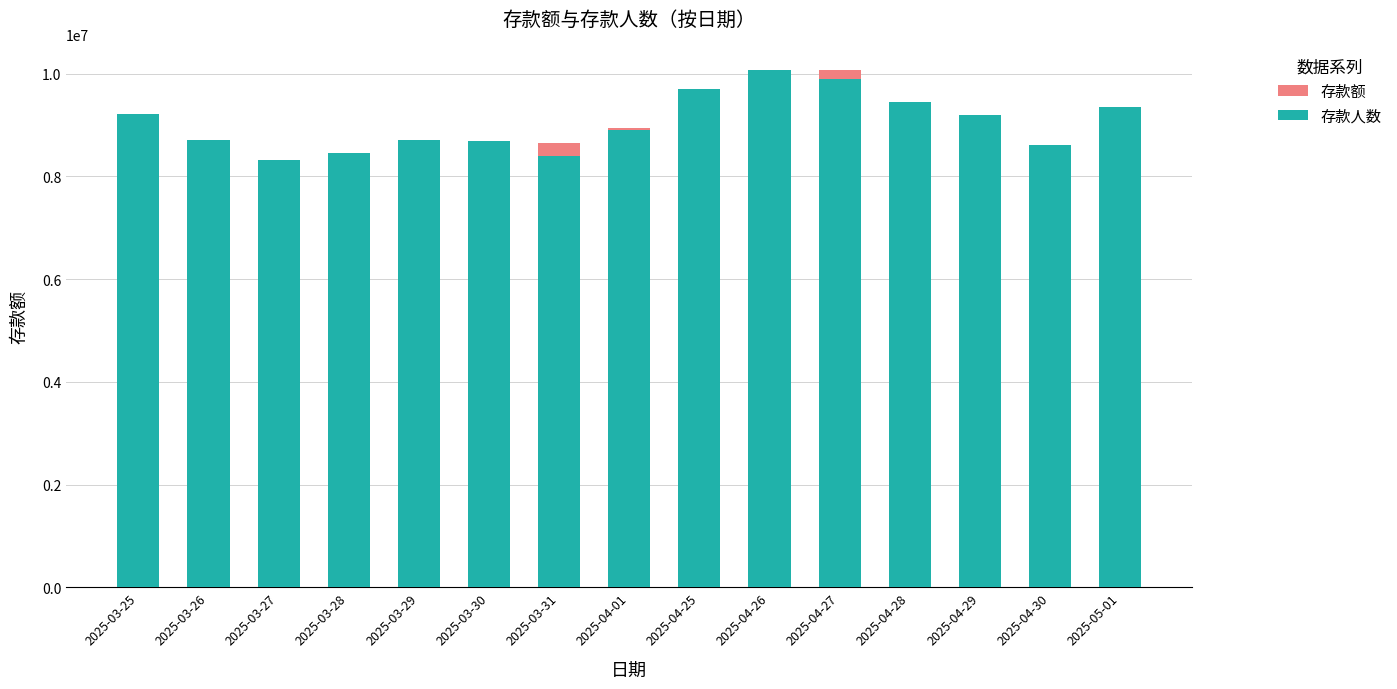

At which label does 存款人数 reach its peak?

2025-04-26